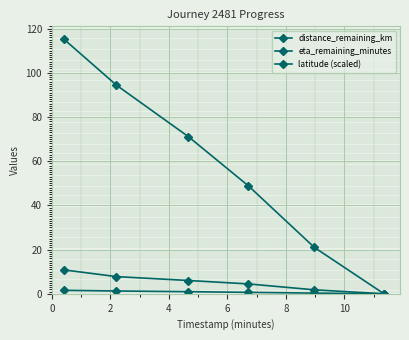

Does the chart have visible grid lines?

Yes